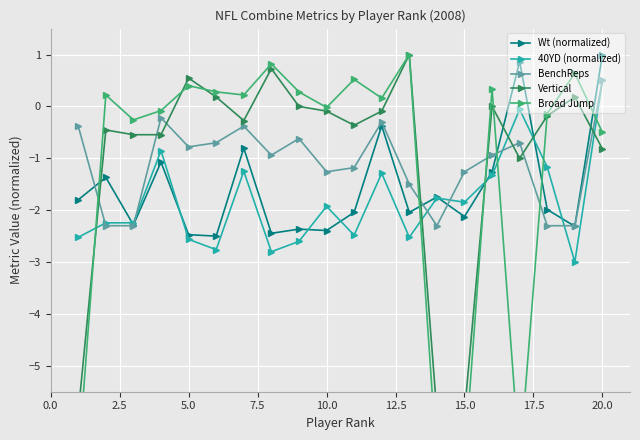

What is the highest value of the BenchReps series?

0.5